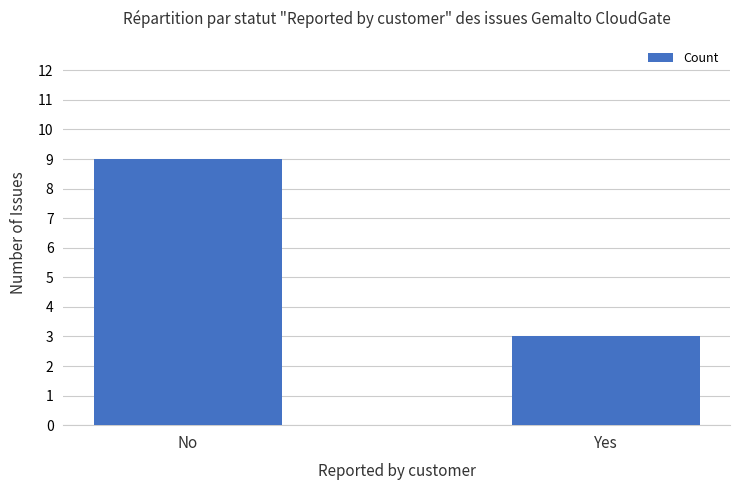

Count the values in the range 3 to 9.

2